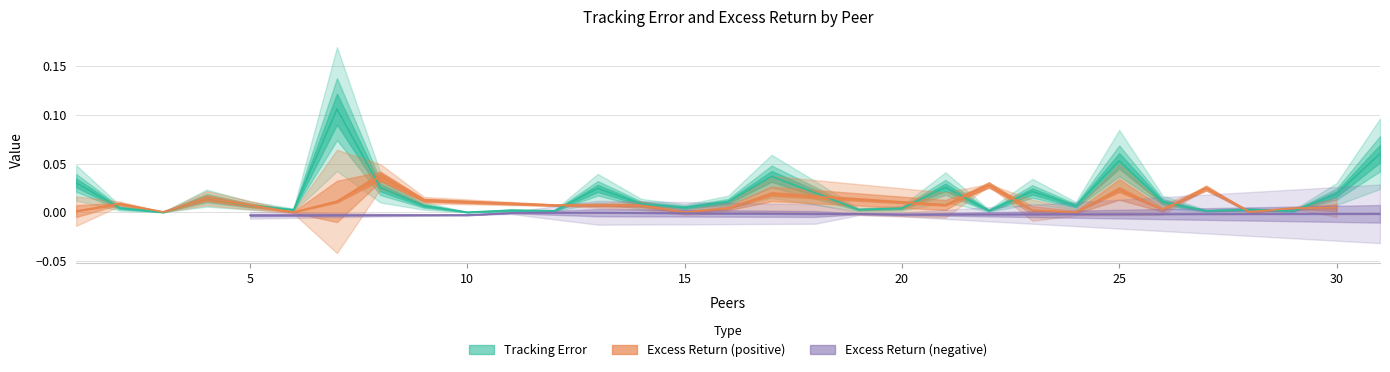

At which category does the chart reach its minimum across all series?

10